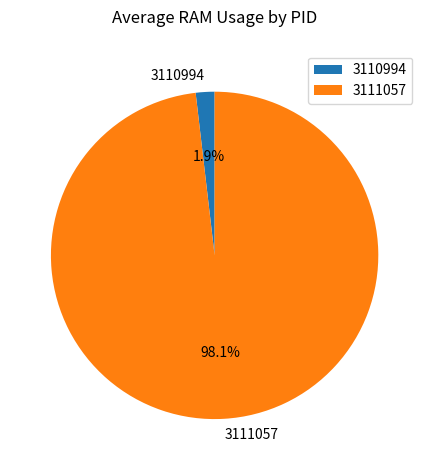

Rank the categories by value from lowest to highest.

3110994, 3111057